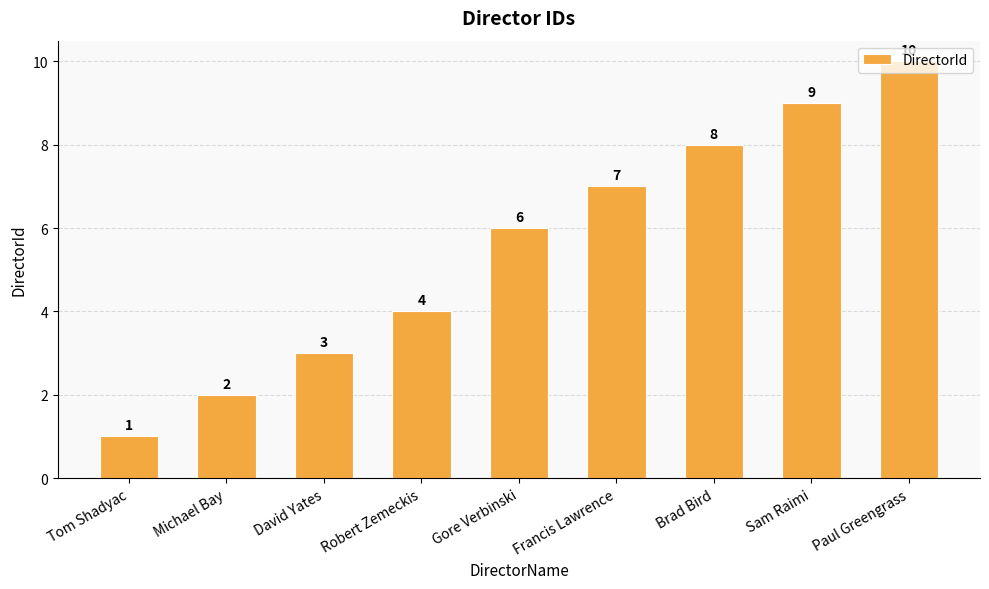

At which label is the value closest to 5?

Robert Zemeckis